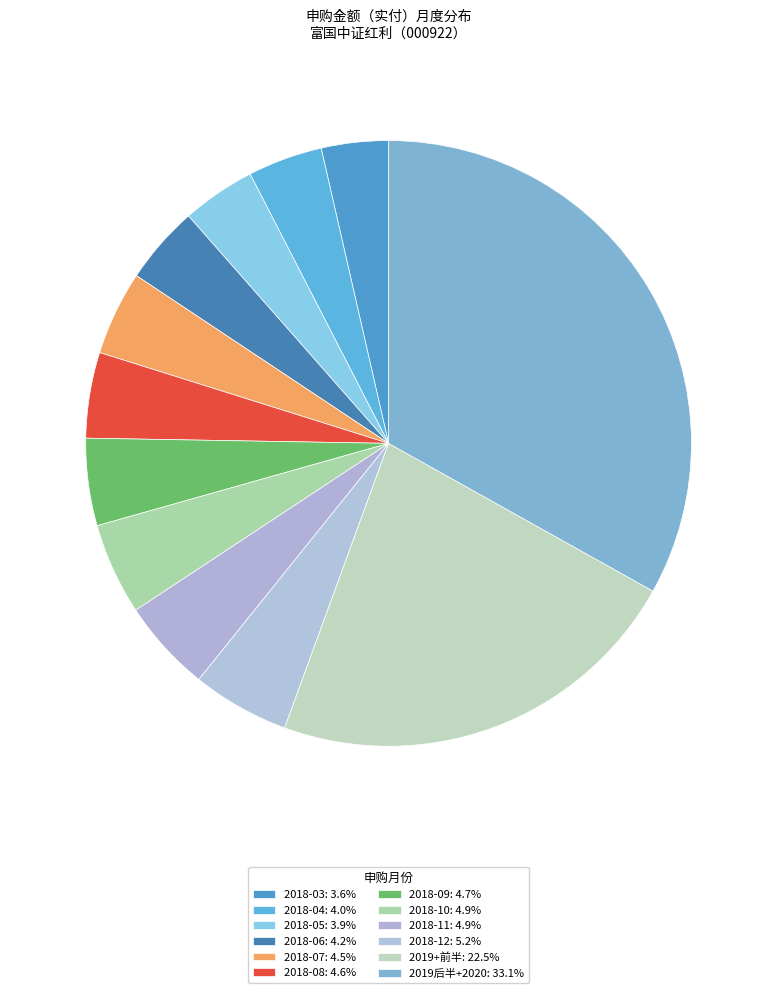

How many slices are in this pie chart?

12